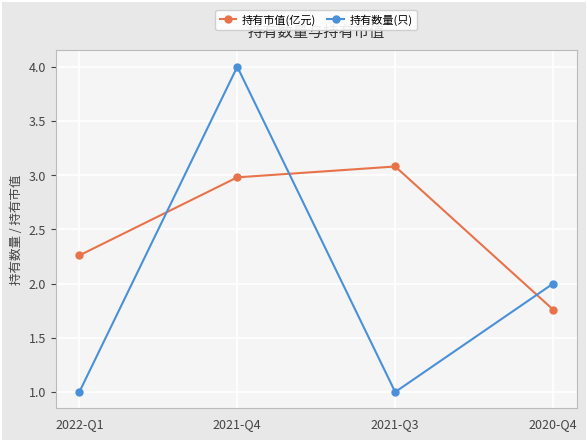

Where do 持有数量(只) and 持有市值(亿元) first cross each other?

2022-Q1 and 2021-Q4